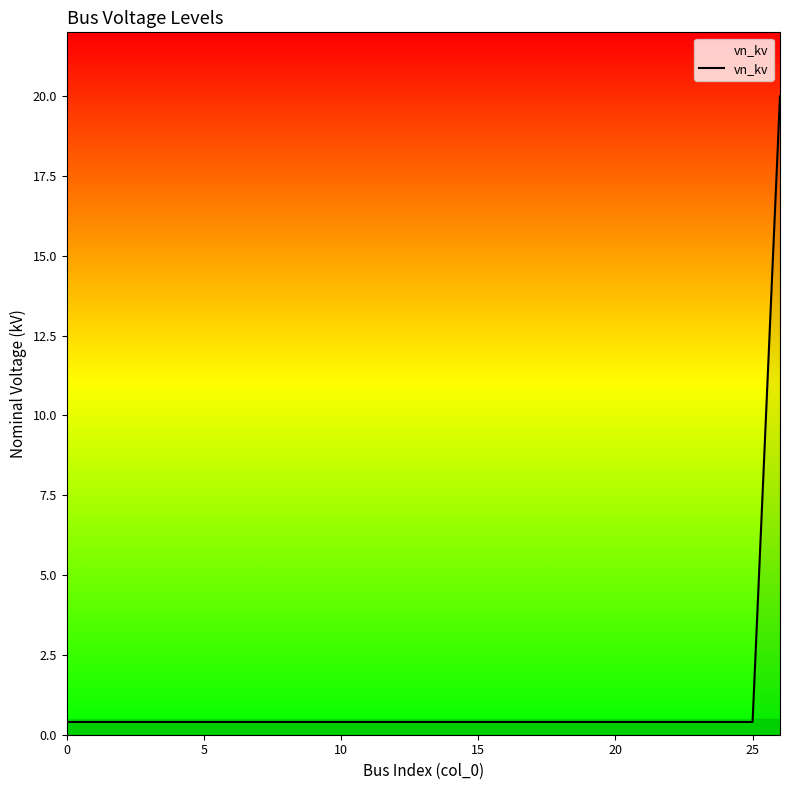

What is the maximum value shown in the chart?

20.0